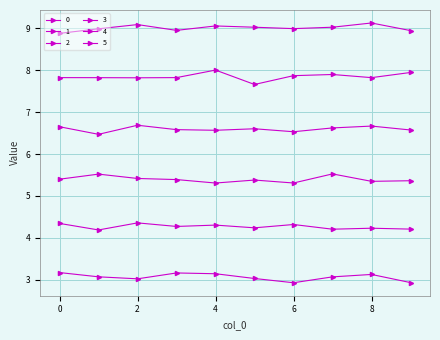

What is the greatest value displayed?

9.1